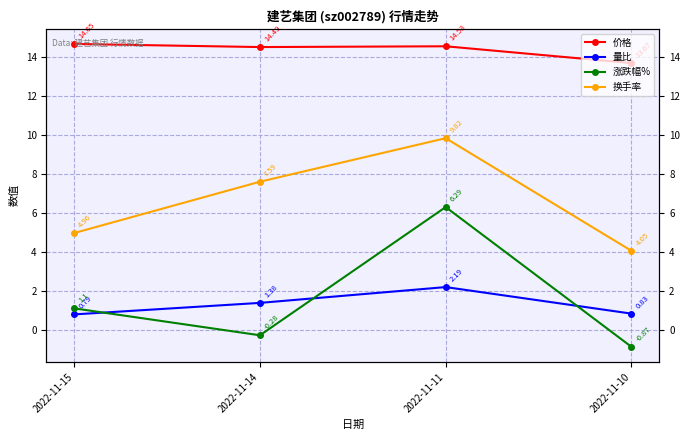

Is this an area chart (filled region under the line)?

No